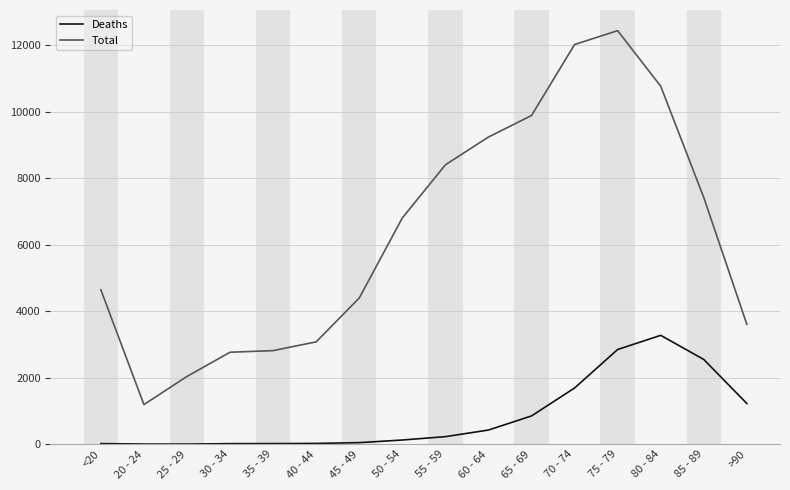

At which category is the sum across all series the highest?

75 - 79